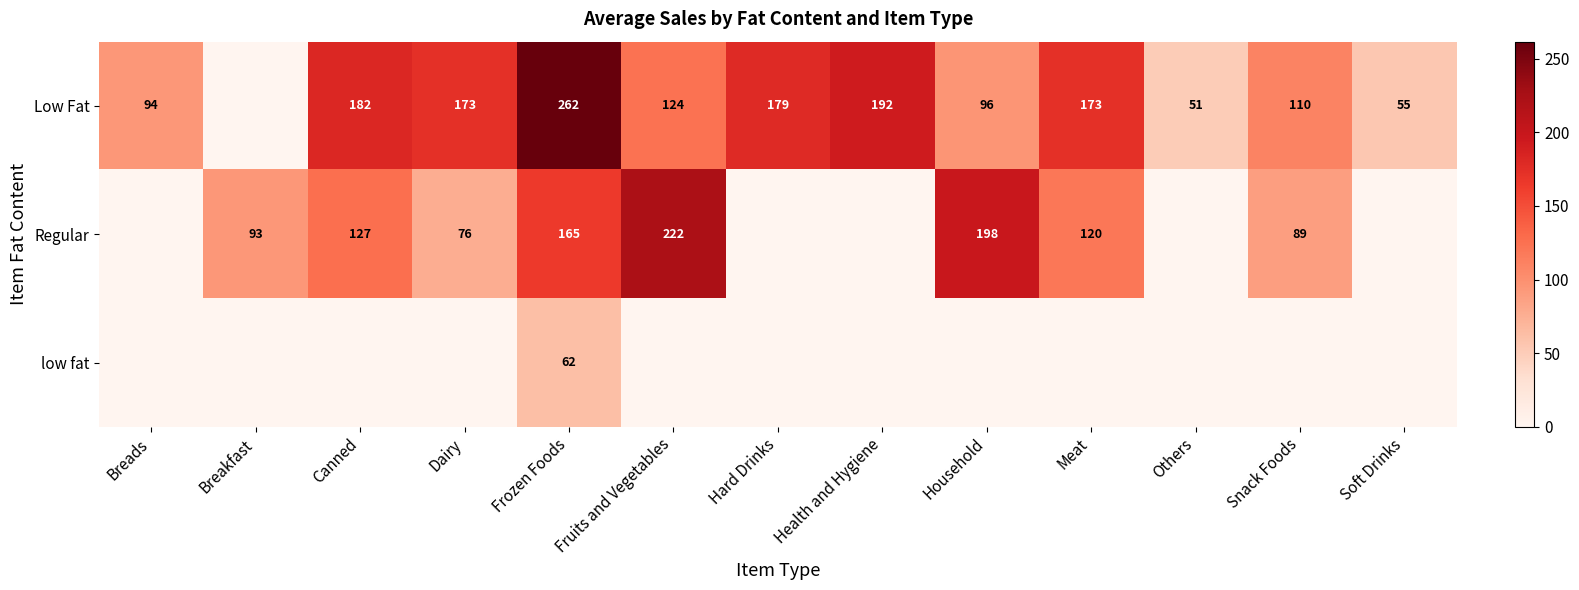

The Regular series shows 77 at Canned. True or false?

False